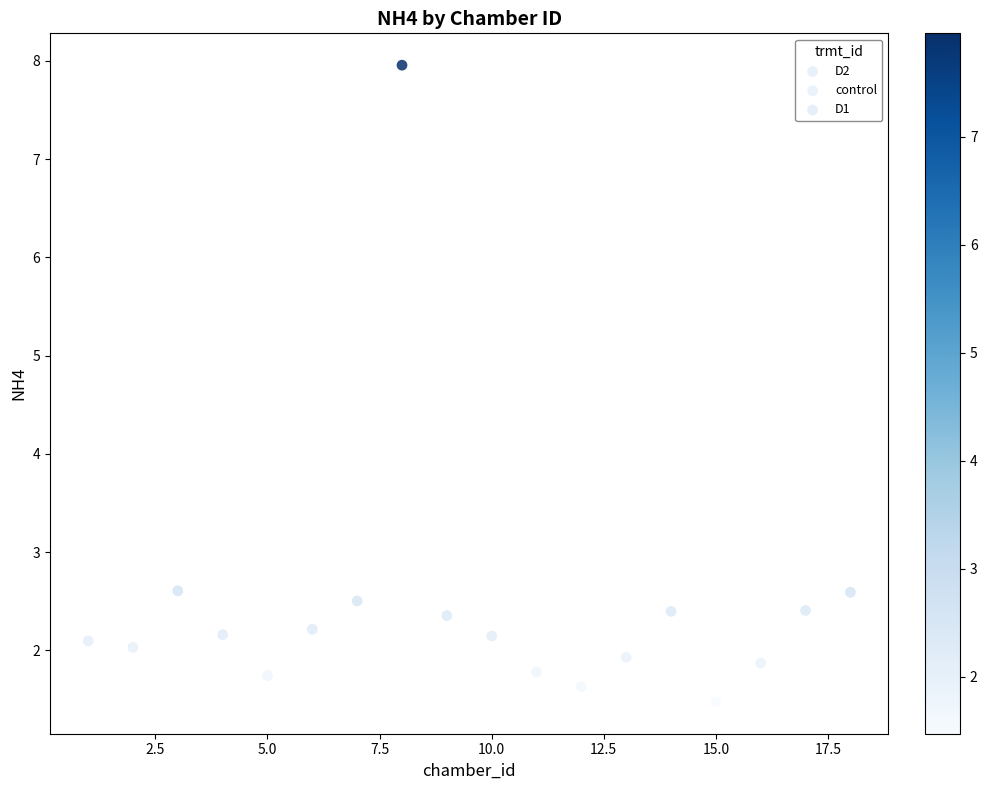

Which series has the widest spread of Y values?

D2